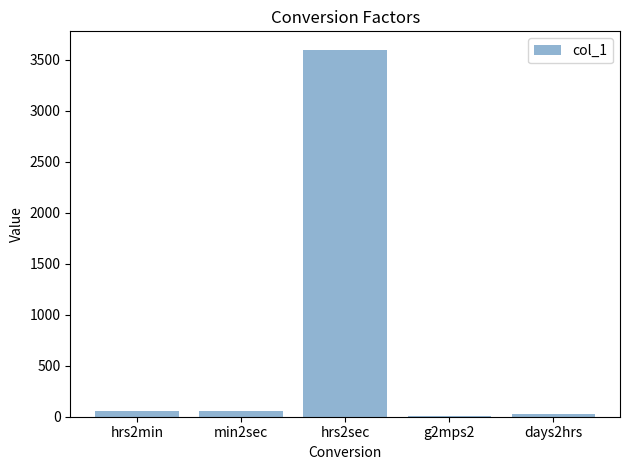

Which label corresponds to the largest value in the chart?

hrs2sec